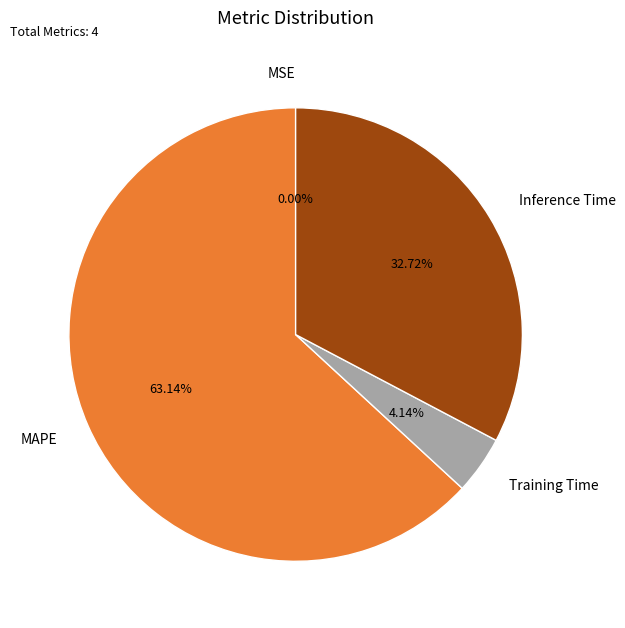

Does MAPE account for over 50% of the chart?

Yes